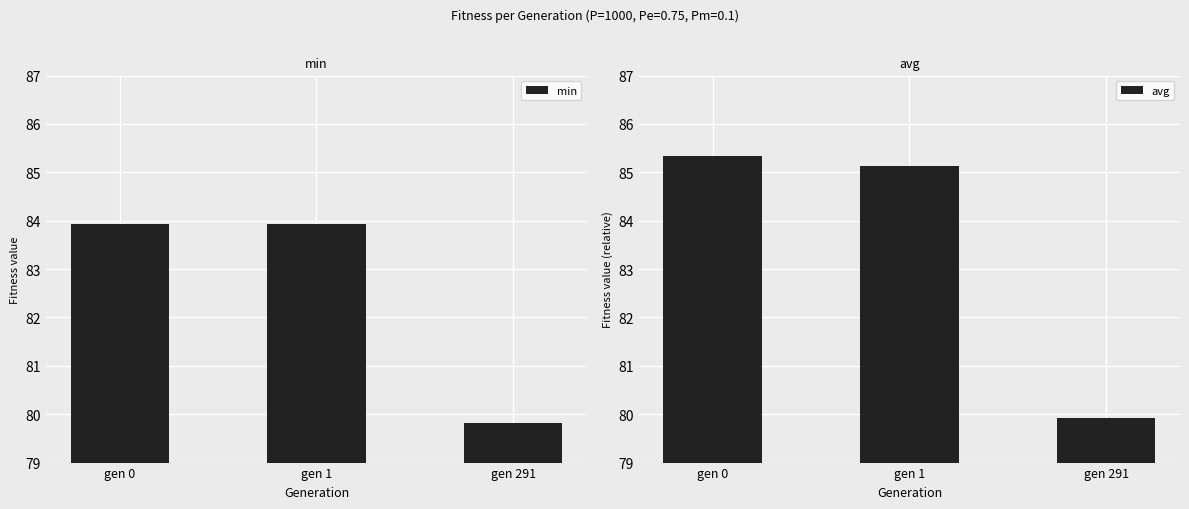

Which label corresponds to the largest value in the chart?

gen 0